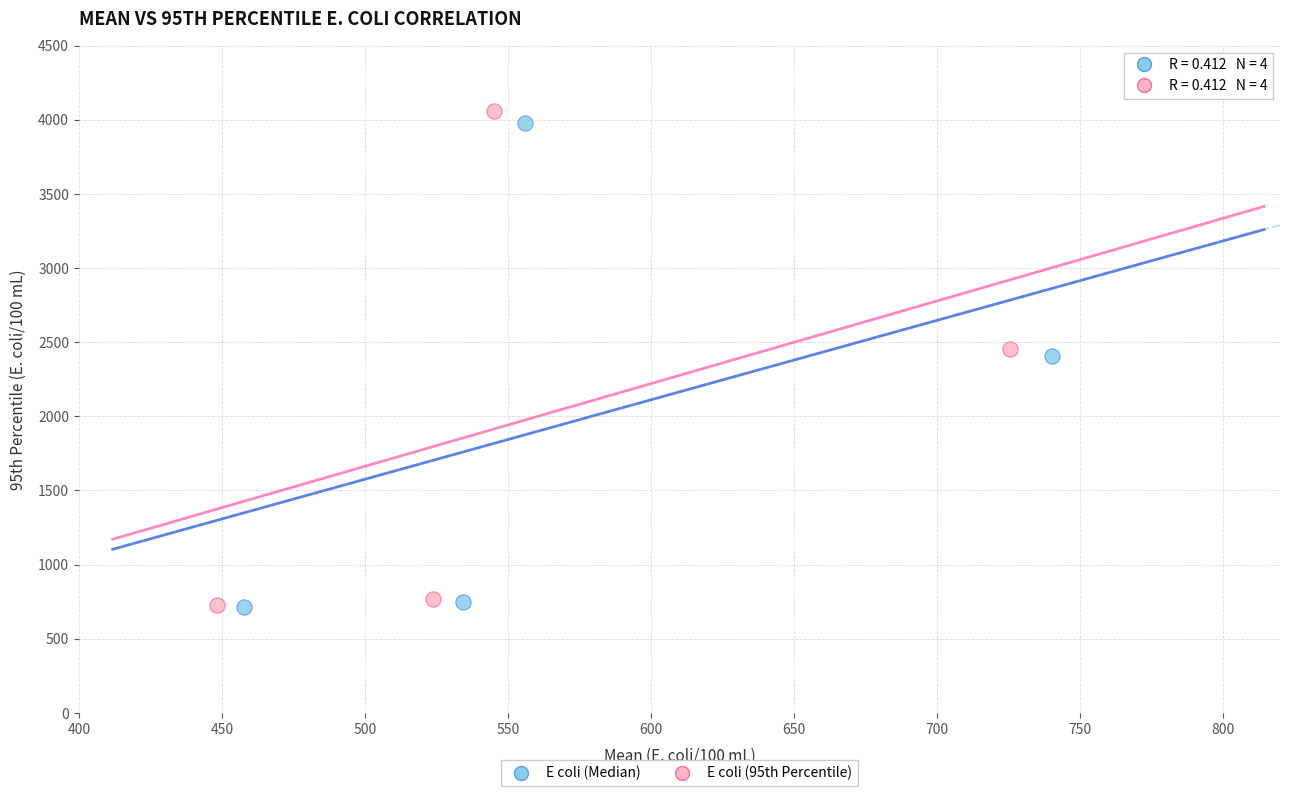

Which series has the widest spread of Y values?

E coli (95th Percentile)